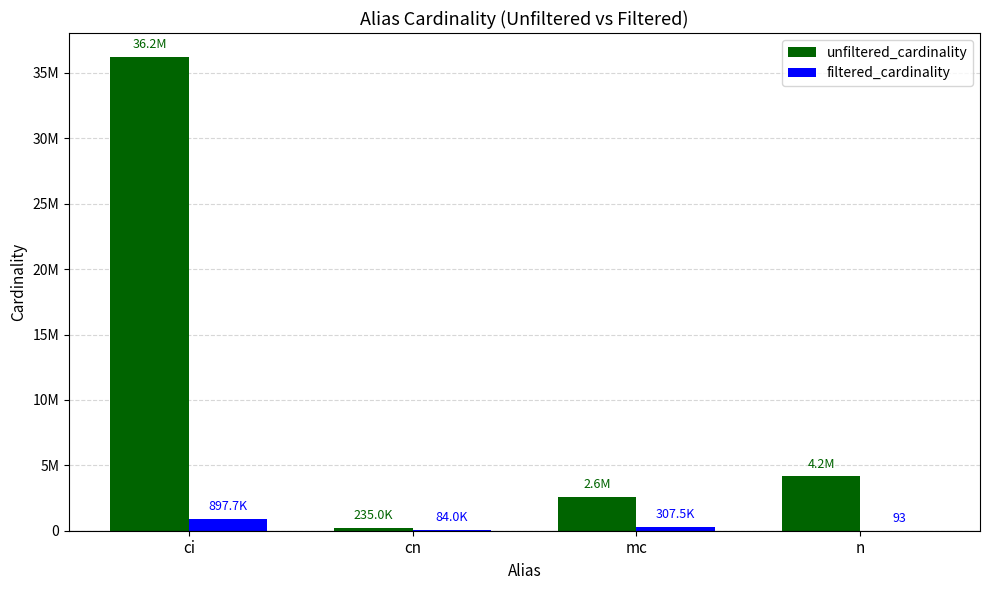

What are all the series names shown in the legend?

unfiltered_cardinality, filtered_cardinality